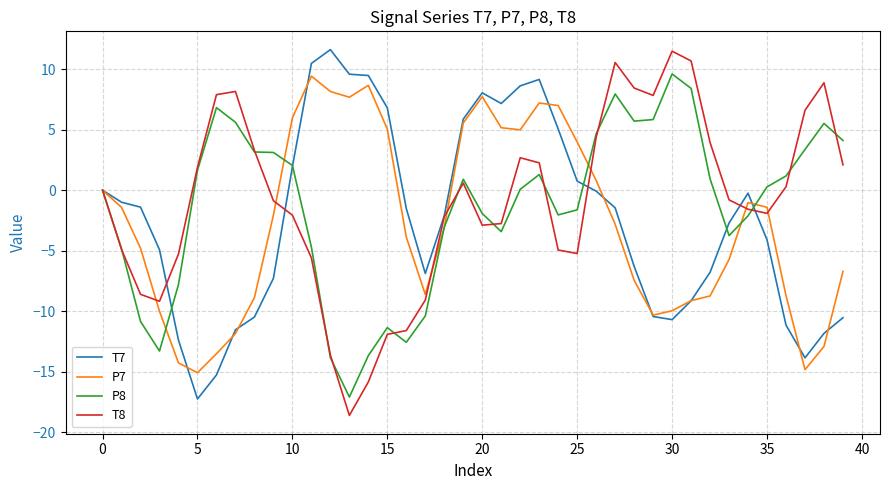

What is the lowest value of the P7 series?

-15.1